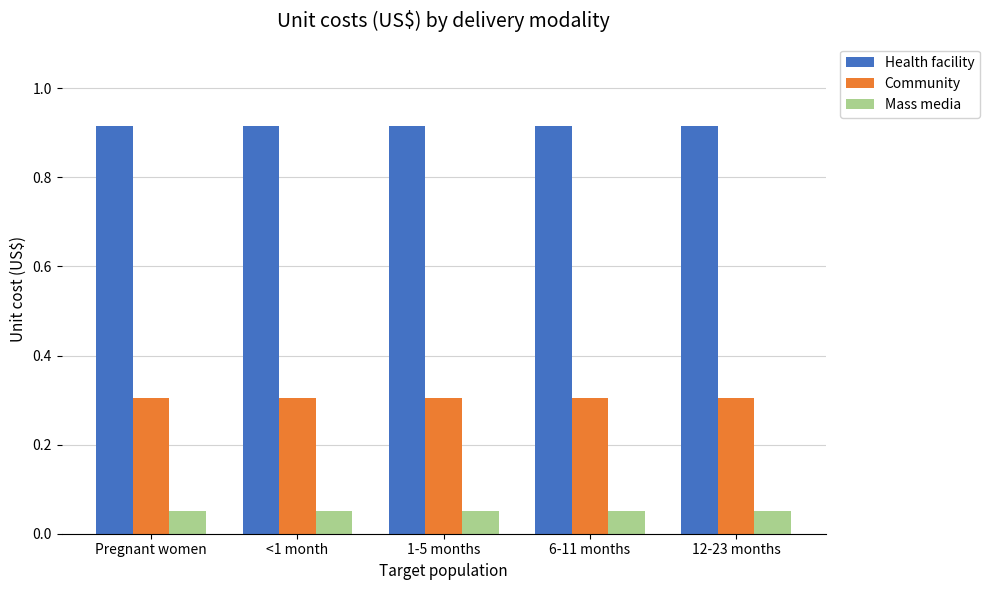

The Community series shows 0.3 at Pregnant women. True or false?

True